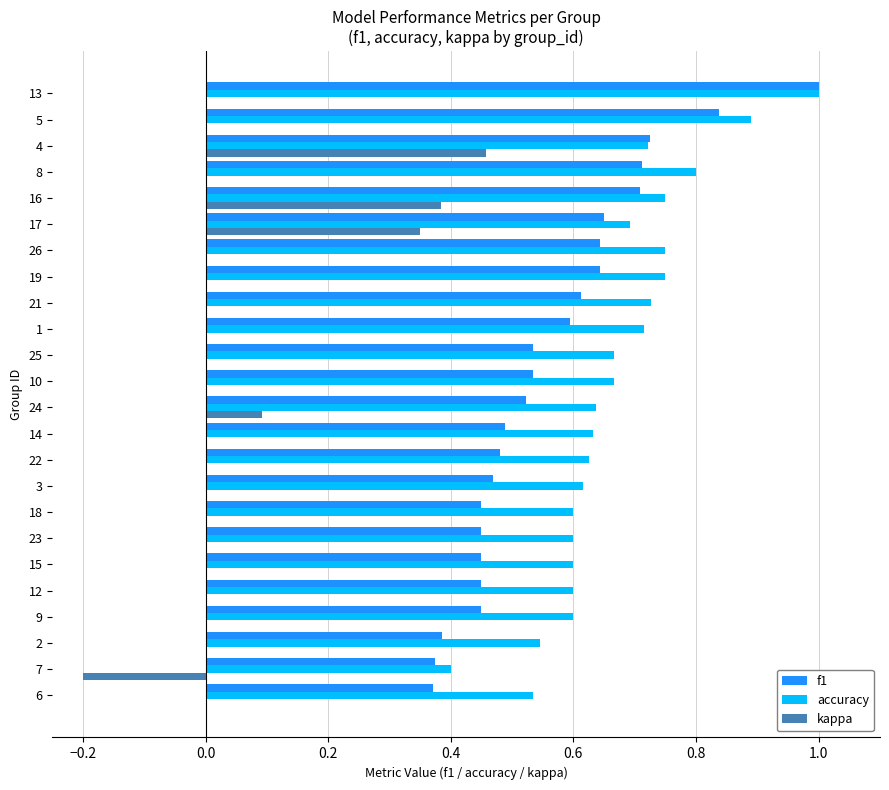

What is the maximum value shown in the chart?

1.0